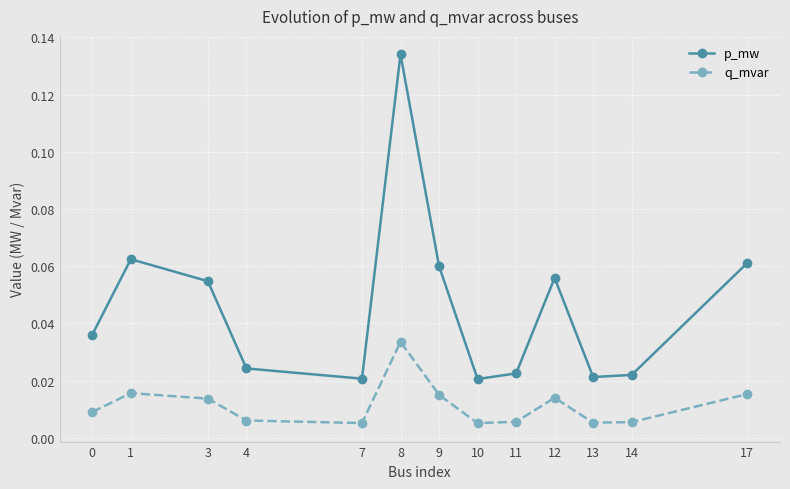

True or false: p_mw and q_mvar cross at least once.

False